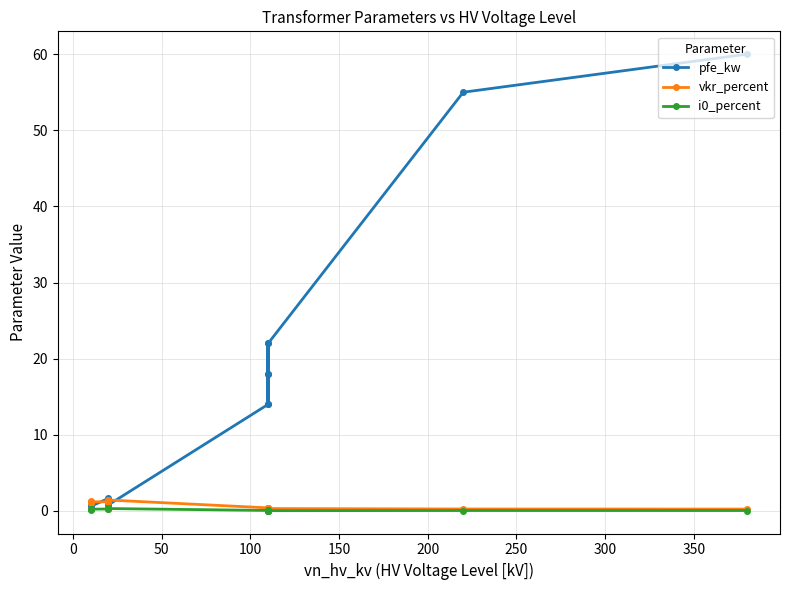

True or false: i0_percent and vkr_percent intersect in this chart.

False